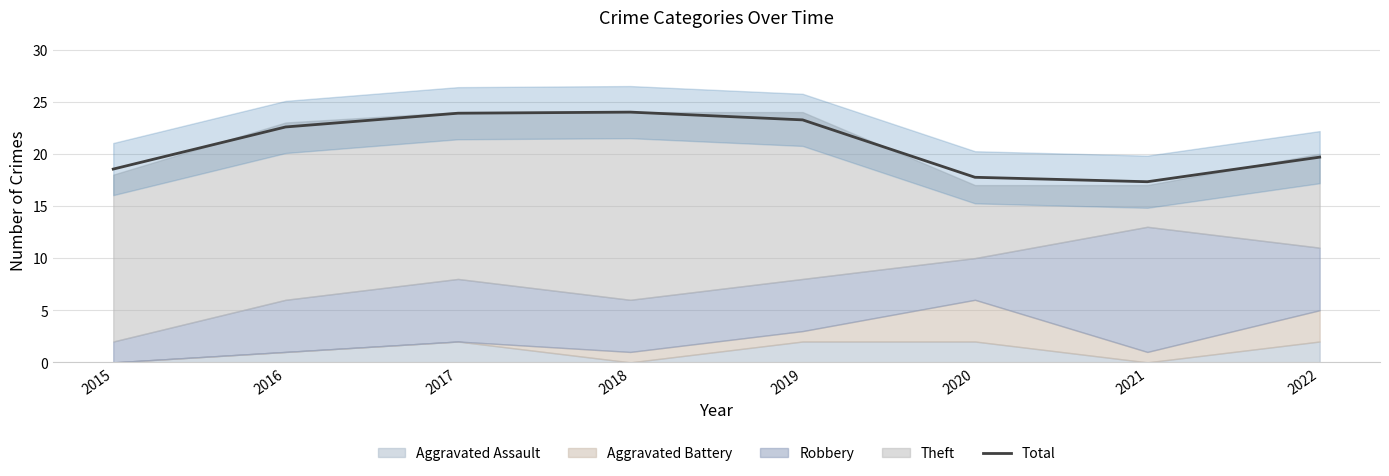

Rank the categories by value from highest to lowest.

2018, 2017, 2019, 2016, 2022, 2015, 2020, 2021